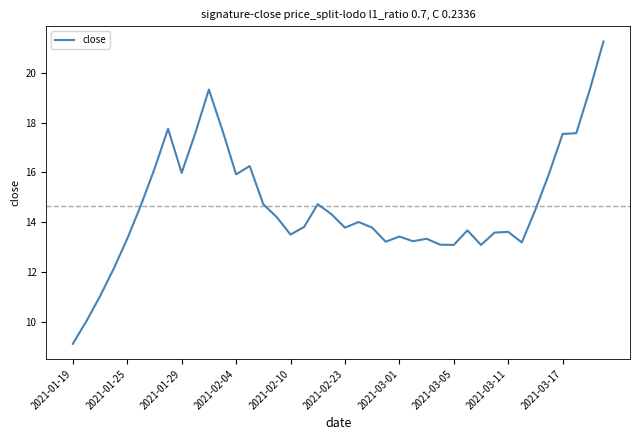

What is the difference between the maximum and minimum values?

12.2